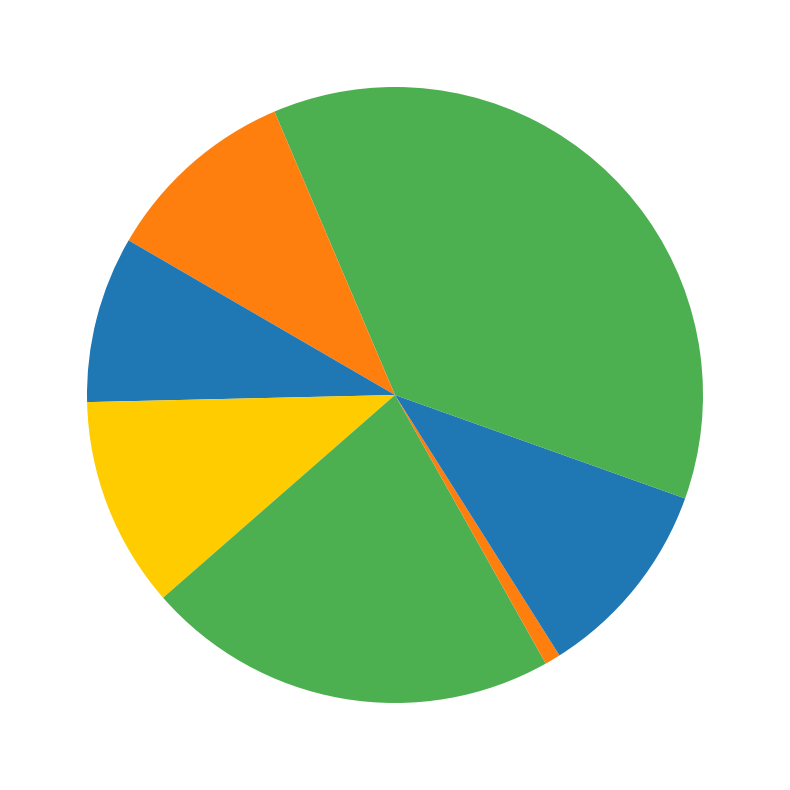

How many slices are in this pie chart?

8